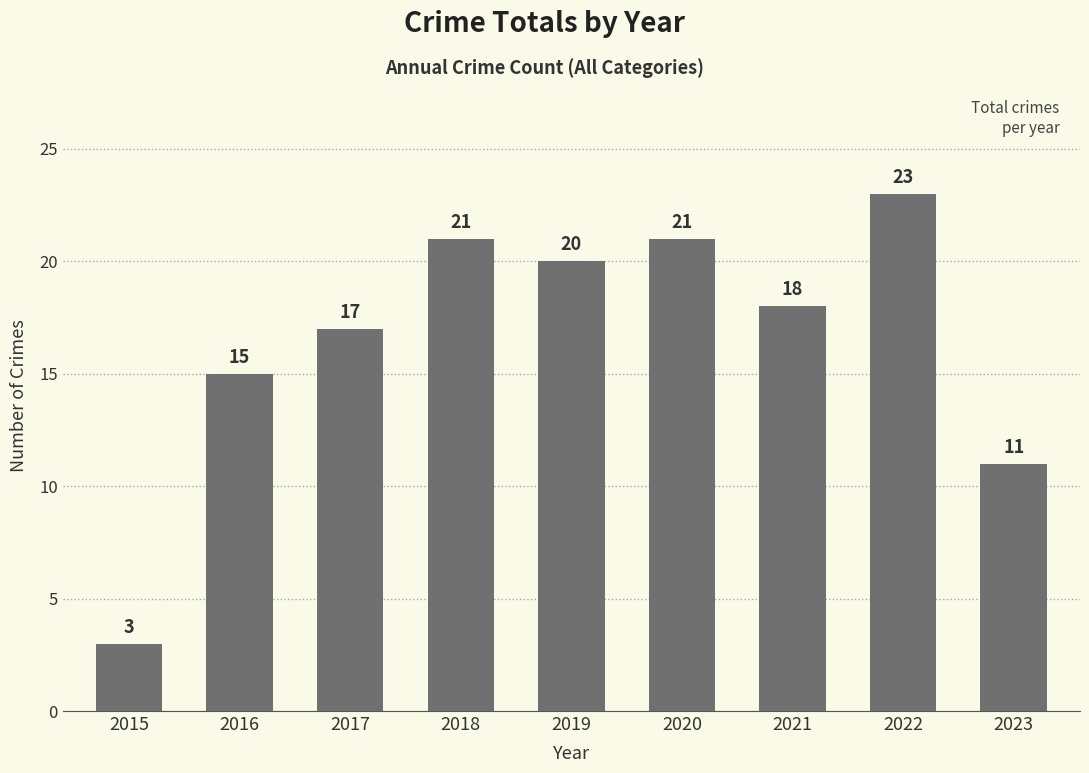

Are the bars horizontal?

No